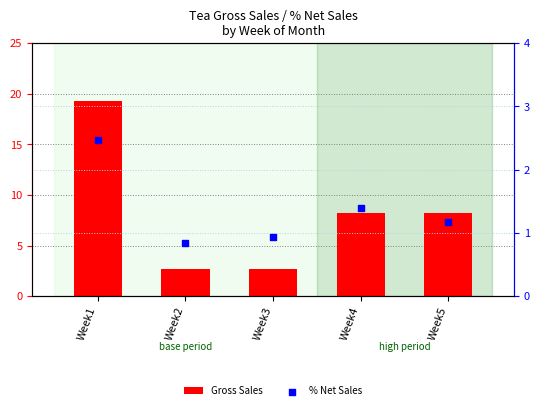

Is the value of Gross Sales at Week4 greater than the value of % Net Sales at Week1?

Yes